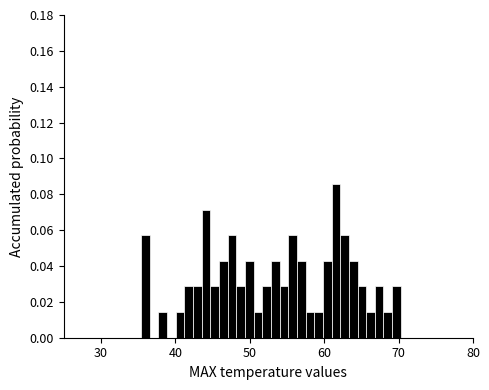

Read against the x-axis, roughly where is the centre of the tallest bar?

62